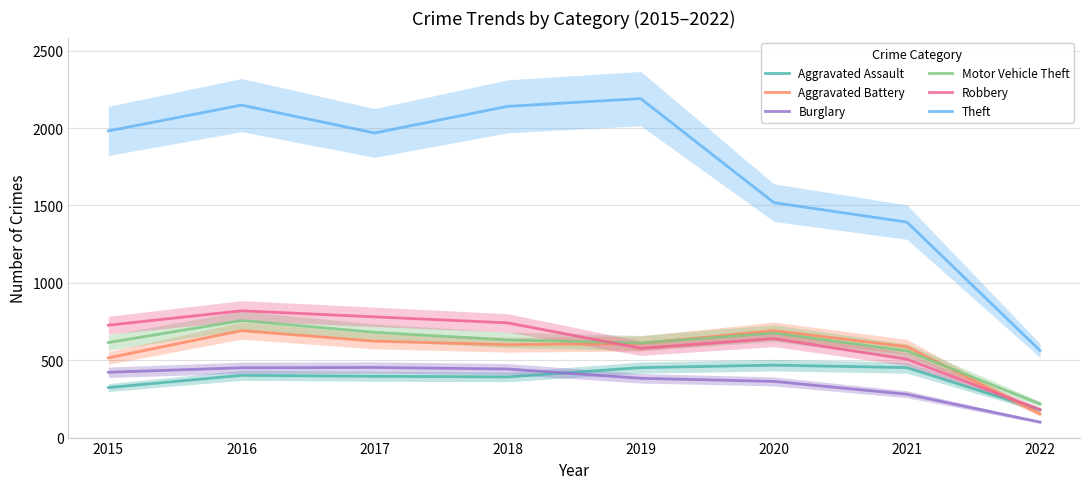

What is the difference between the second highest and minimum values in the Motor Vehicle Theft series?

463